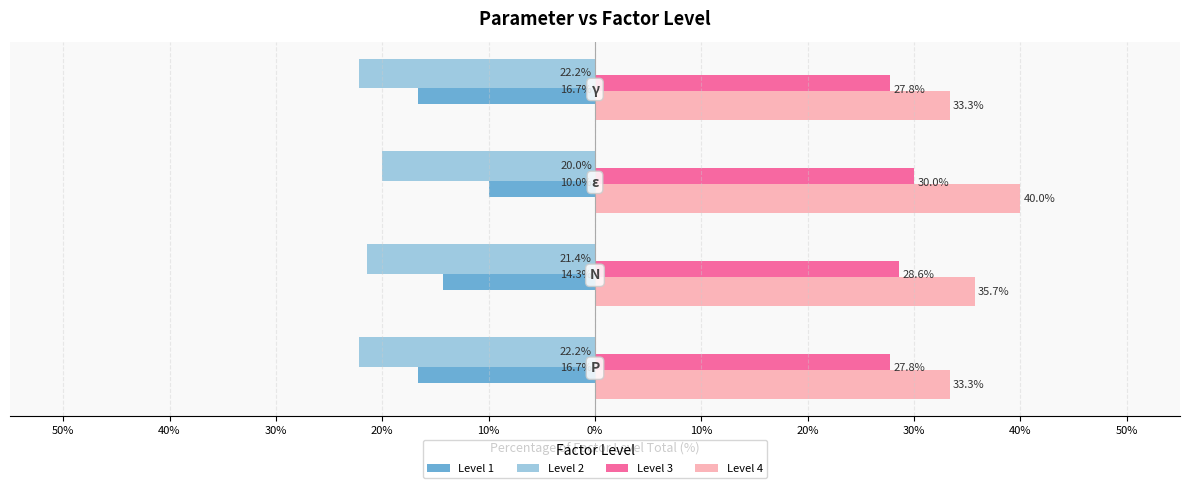

What are all the series names shown in the legend?

Level 1, Level 2, Level 3, Level 4